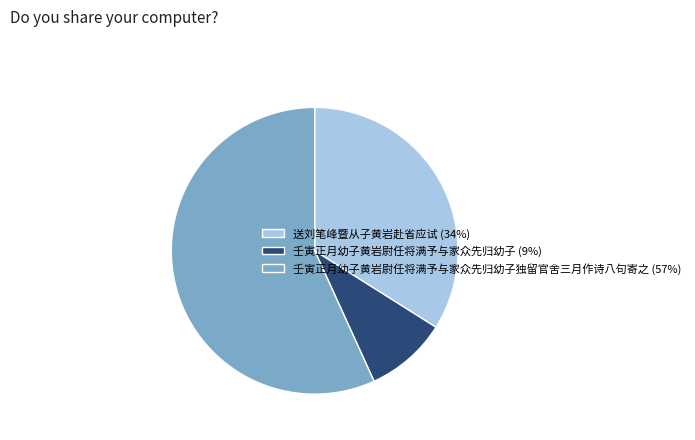

Does 壬寅正月幼子黄岩尉任将满予与家众先归幼子独留官舍三月作诗八句寄之 (57%) represent more than half of the total?

Yes